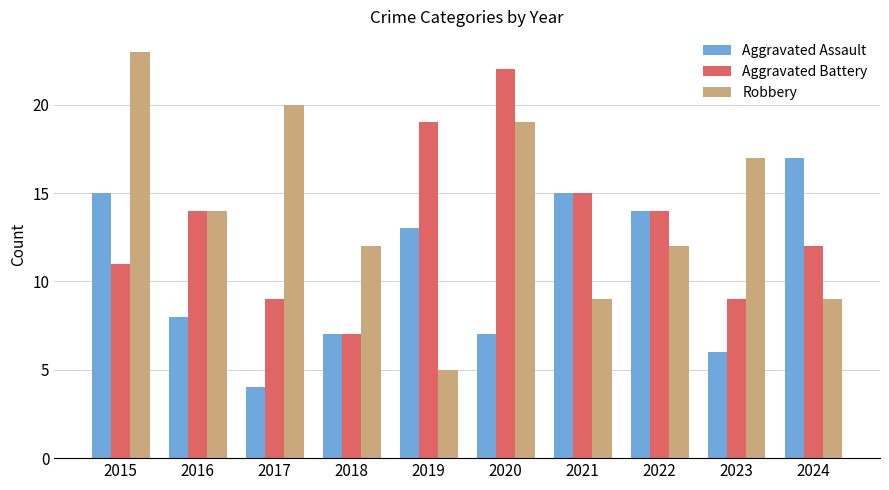

What is the sum of the Robbery values at 2024 and 2023?

26